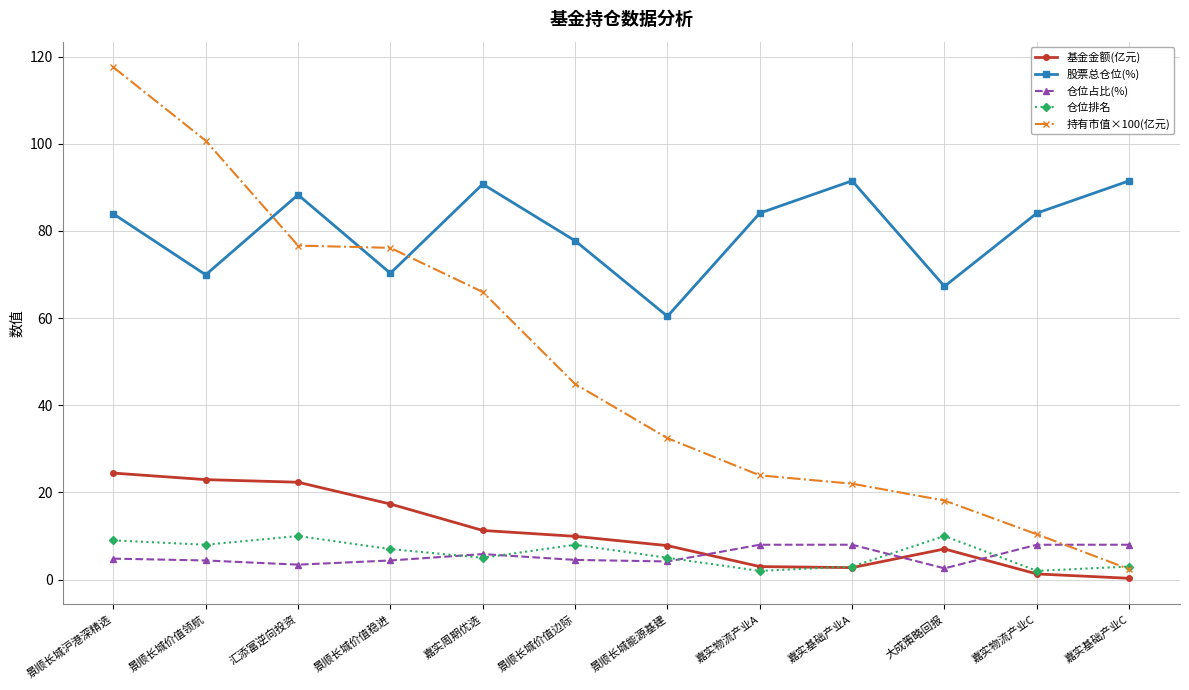

What position from the left is 大成策略回报?

10